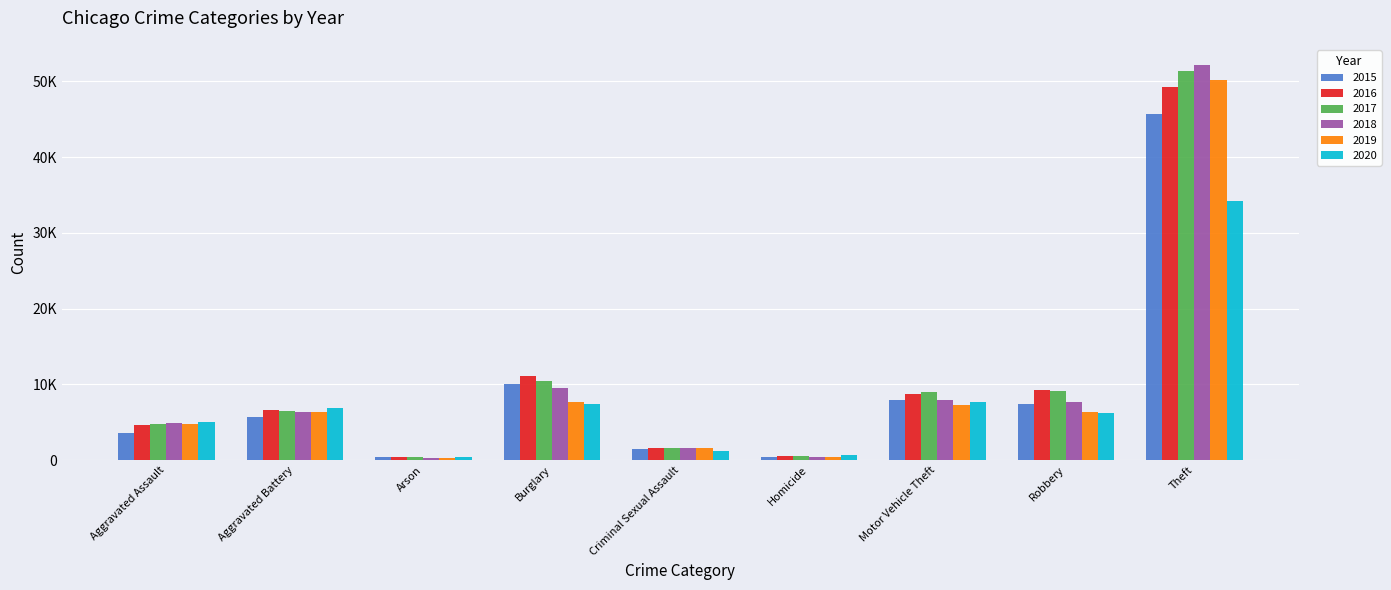

Are the bars horizontal?

No